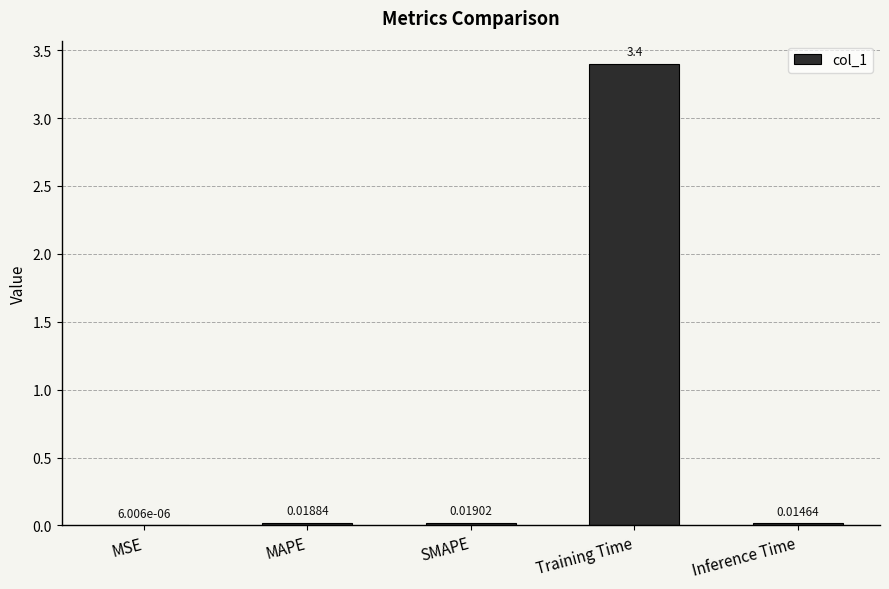

What is the average value?

0.7